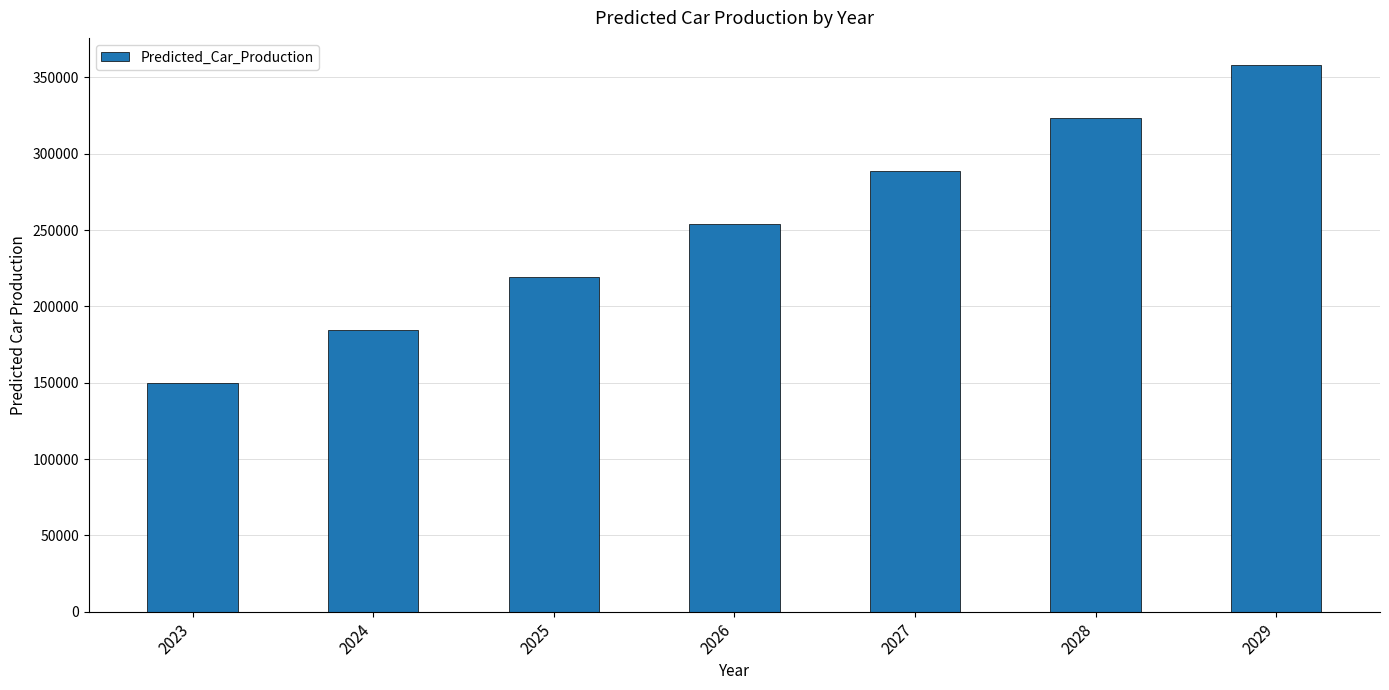

The value at 2026 is 412682.9. True or false?

False